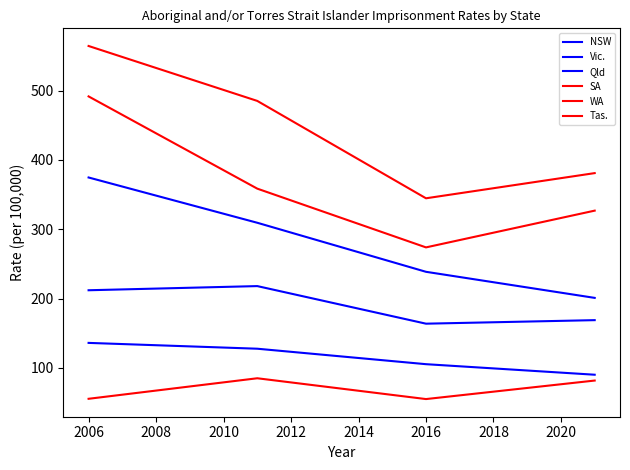

Count the number of data series in this chart.

6